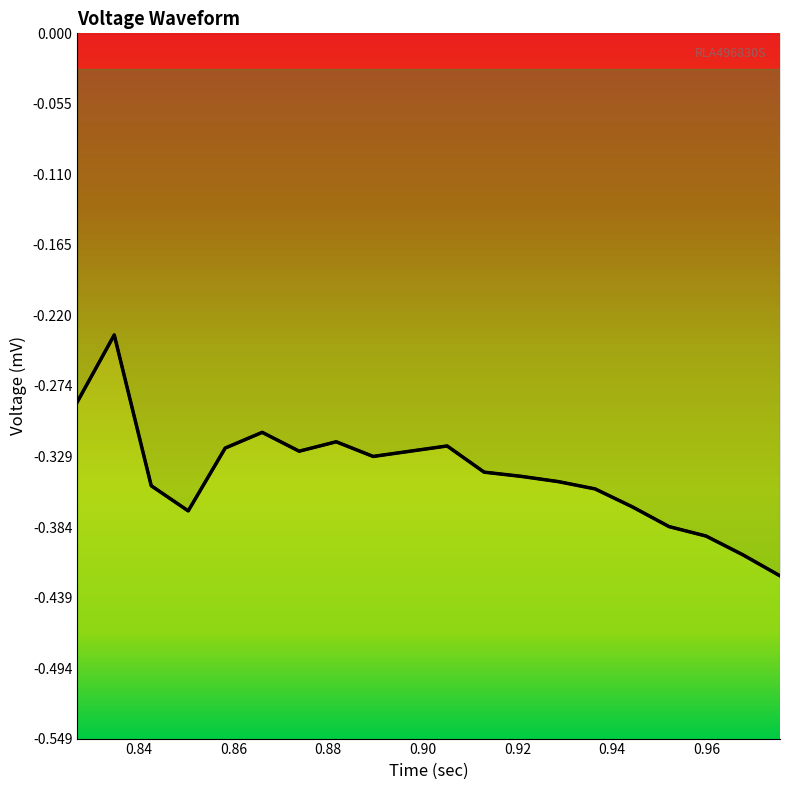

What is the sum of the values at 0.9598125 and 0.936375?

-0.7